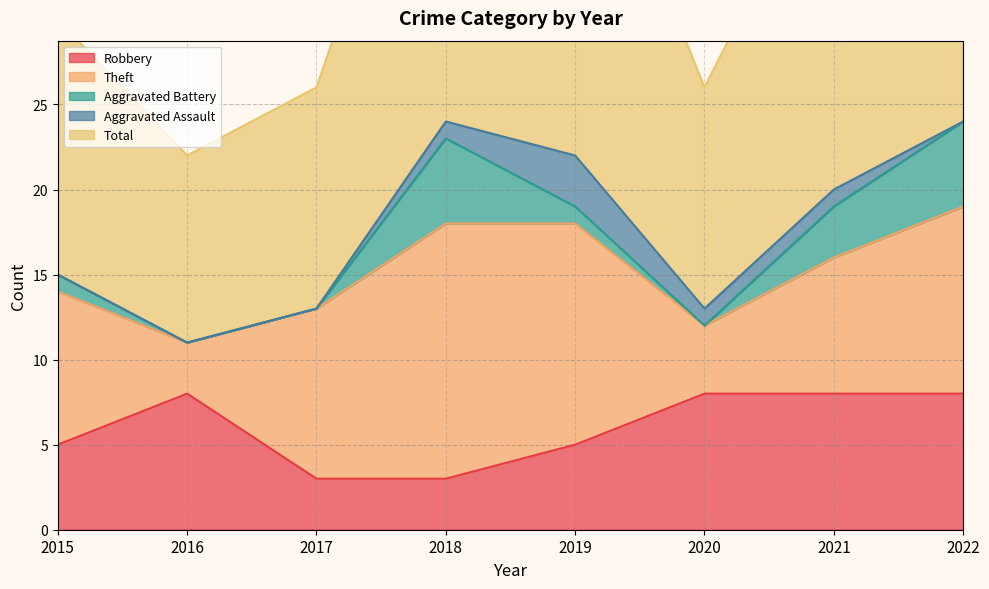

The Aggravated Battery series shows 0 at 2020. True or false?

True